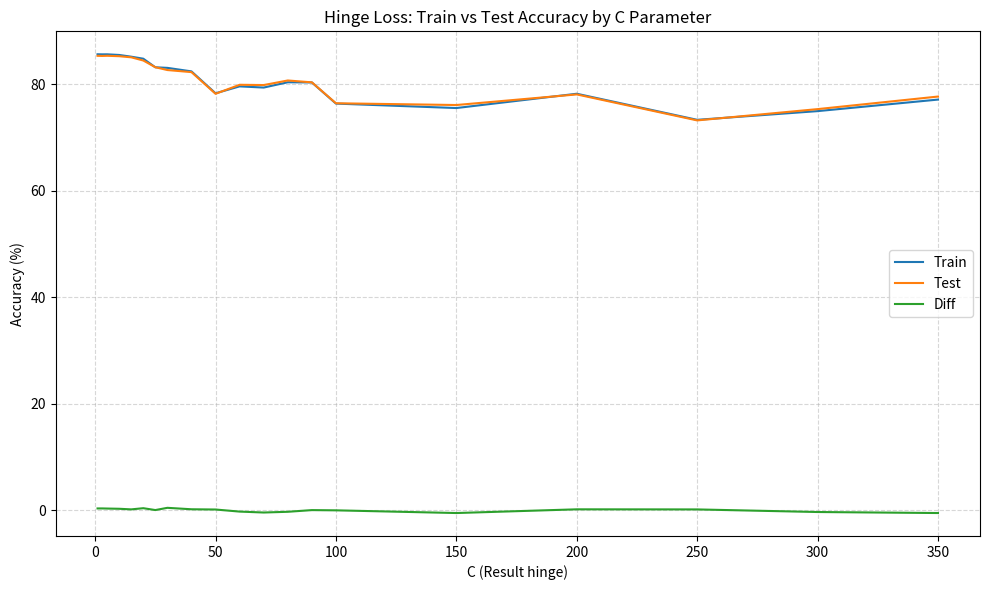

Which series has the widest spread of values?

Train